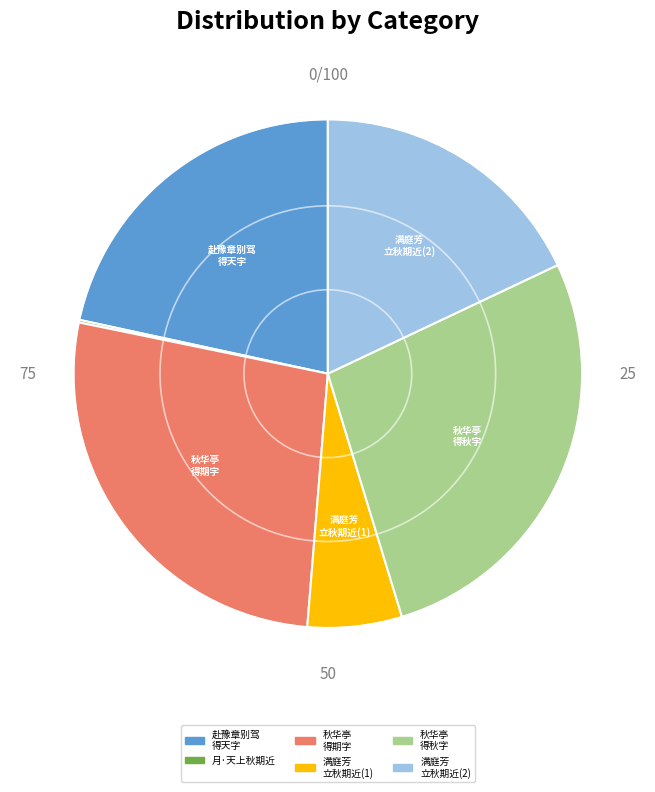

Is there any slice that represents more than half of the pie?

No